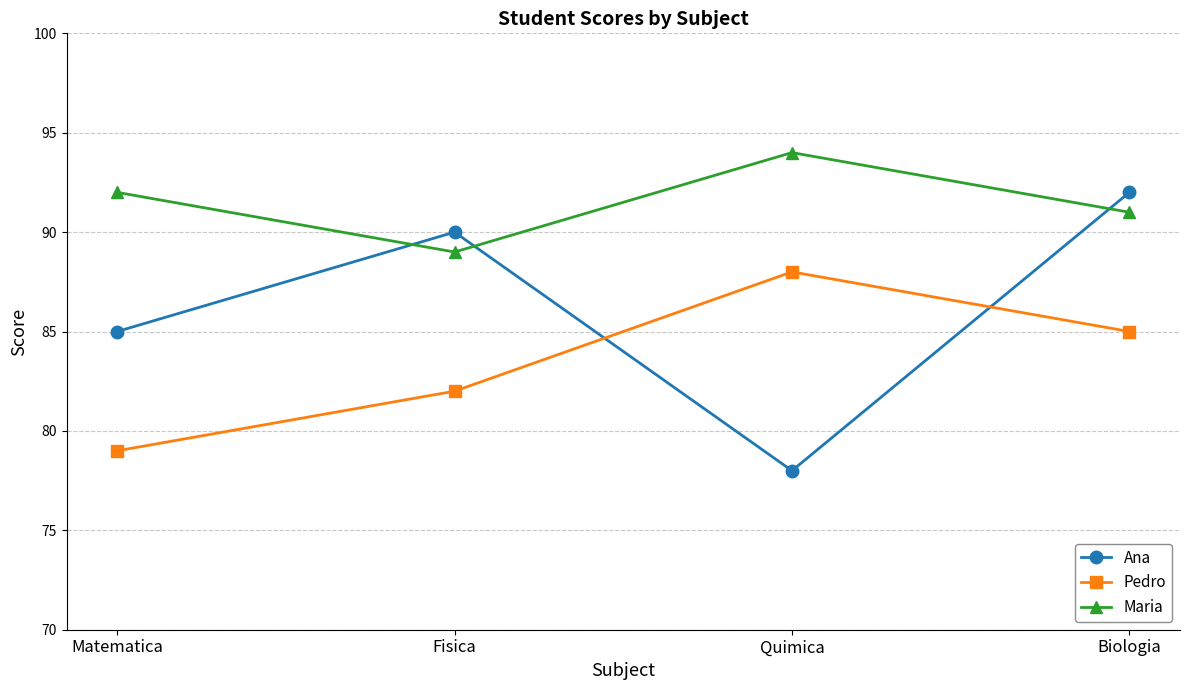

What is the sum of the Ana values at Matematica and Quimica?

163